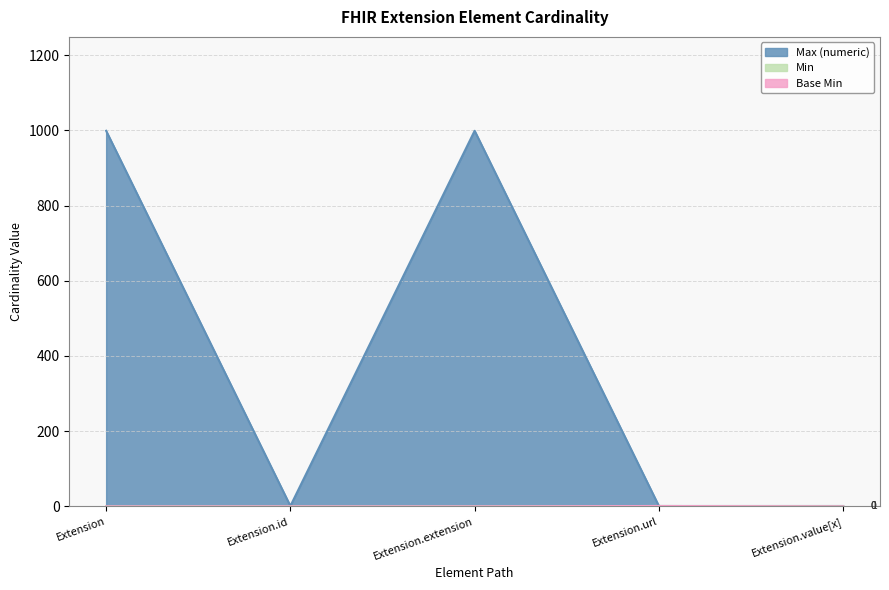

What is the value of the Base Min point at the 4th from the left?

1